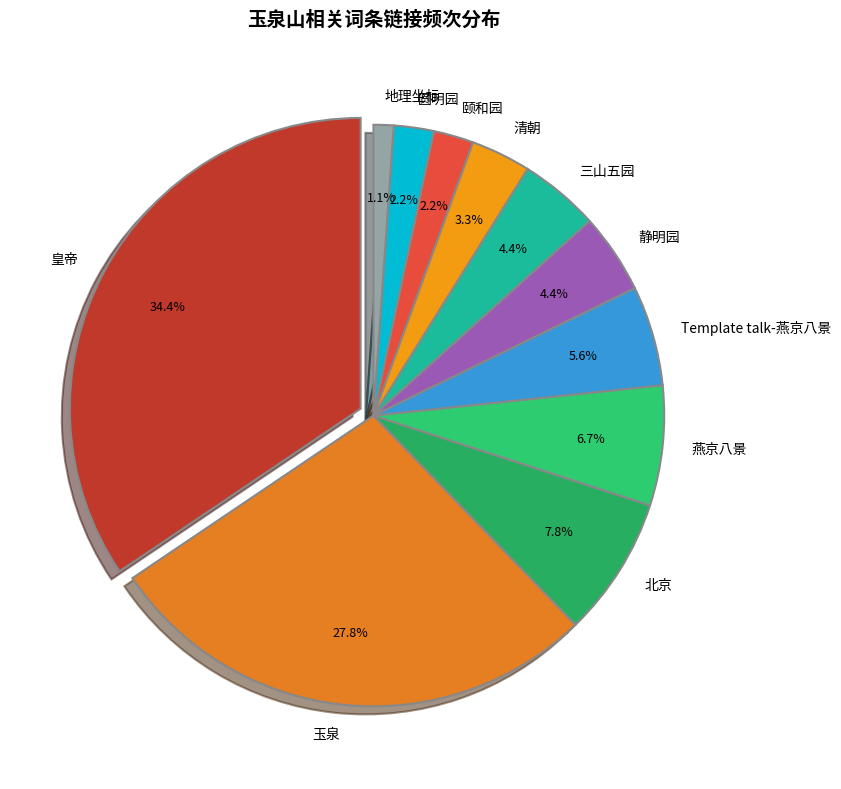

To the nearest percent, what is the difference between the 三山五园 and 颐和园 slice percentages?

2%